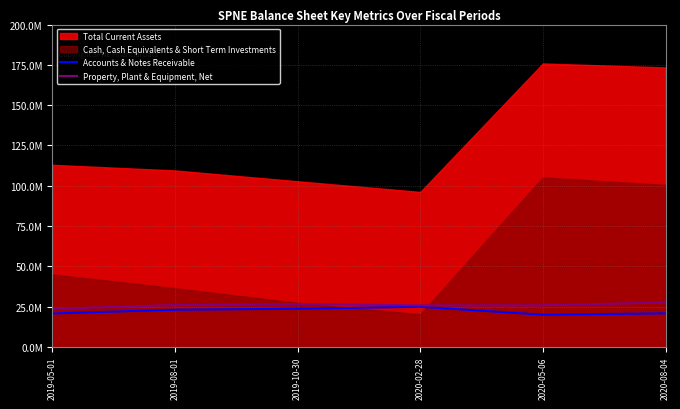

What is the difference between the Accounts & Notes Receivable values at 2020-02-28 and 2019-08-01?

1825000